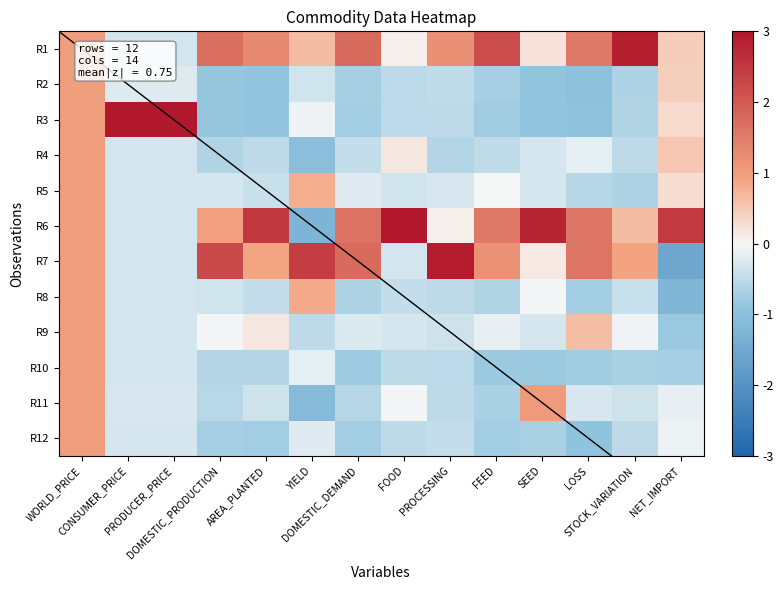

How many distinct data groups are displayed?

12